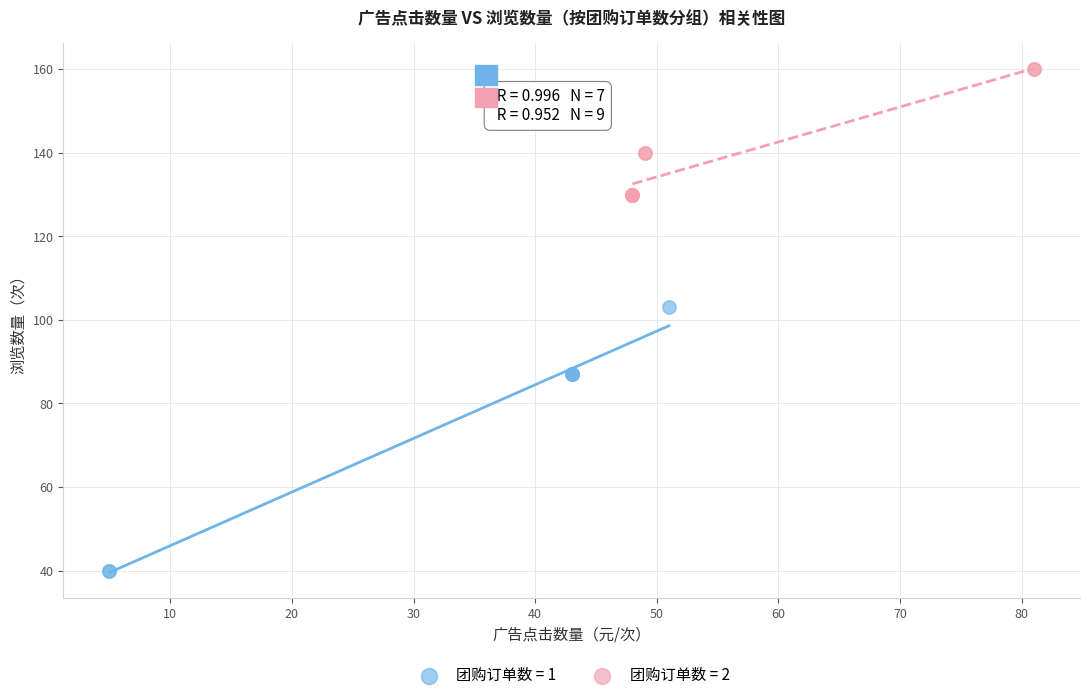

What are all the series names shown in the legend?

团购订单数 = 1, 团购订单数 = 2